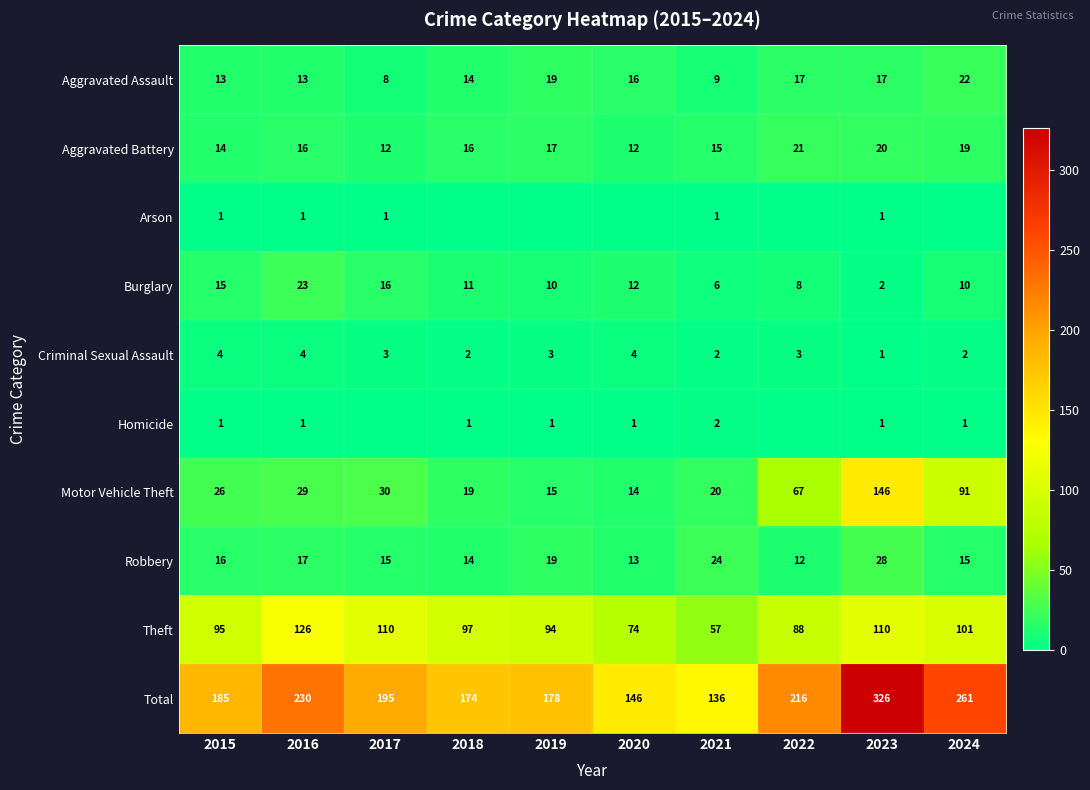

Is the value of Homicide at 2020 greater than the value of Total at 2015?

No